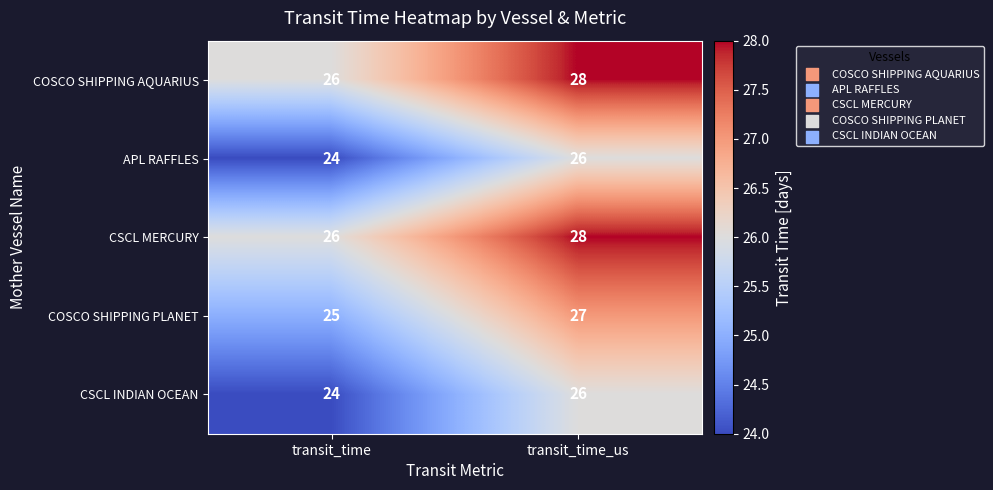

What is the highest value of the APL RAFFLES series?

26